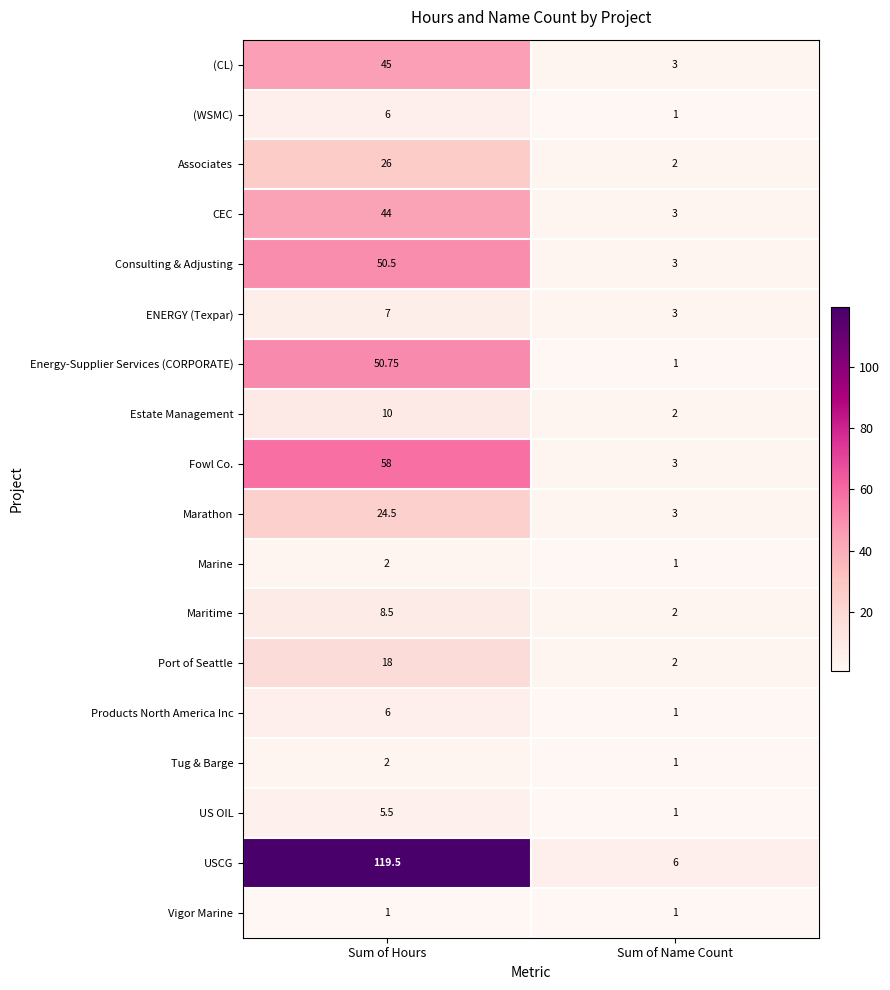

At which label does Energy-Supplier Services (CORPORATE) first exceed 50?

Sum of Hours